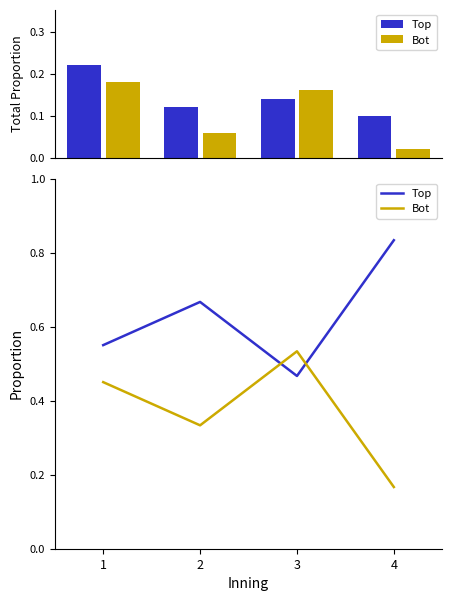

Reading right to left, list all the values displayed in this chart.

Top: 0.8	0.5	0.7	0.6
Bot: 0.2	0.5	0.3	0.5